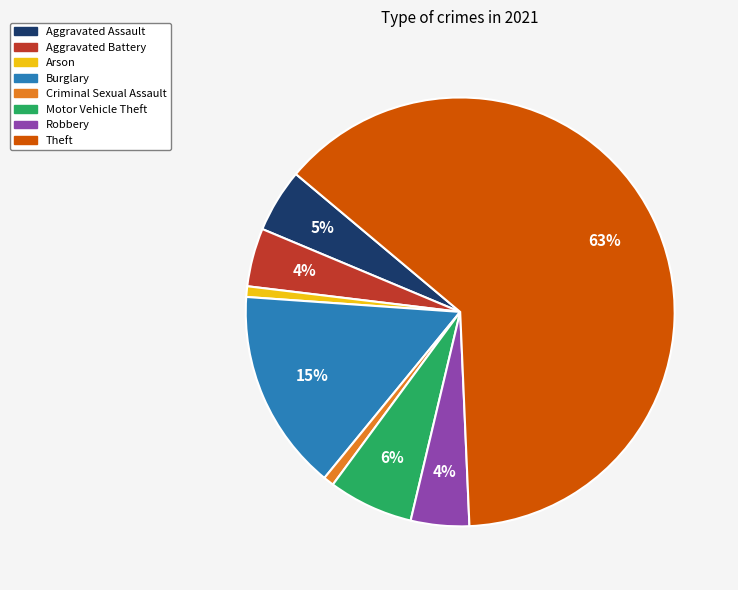

Between Theft and Criminal Sexual Assault, which is larger?

Theft